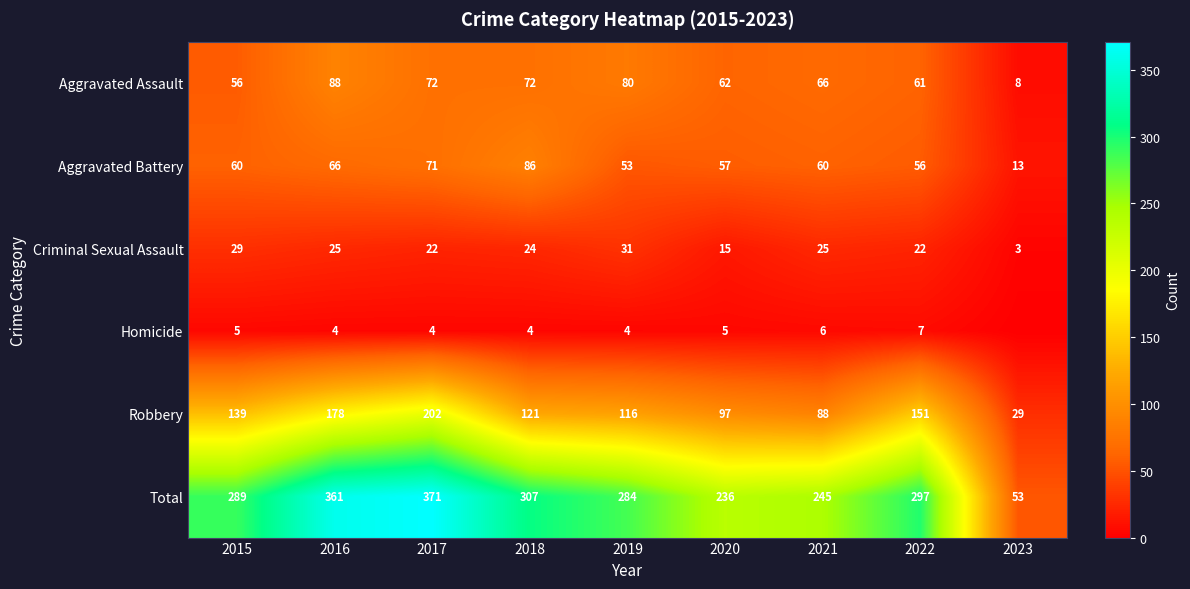

The Criminal Sexual Assault series shows 15 at 2020. True or false?

True